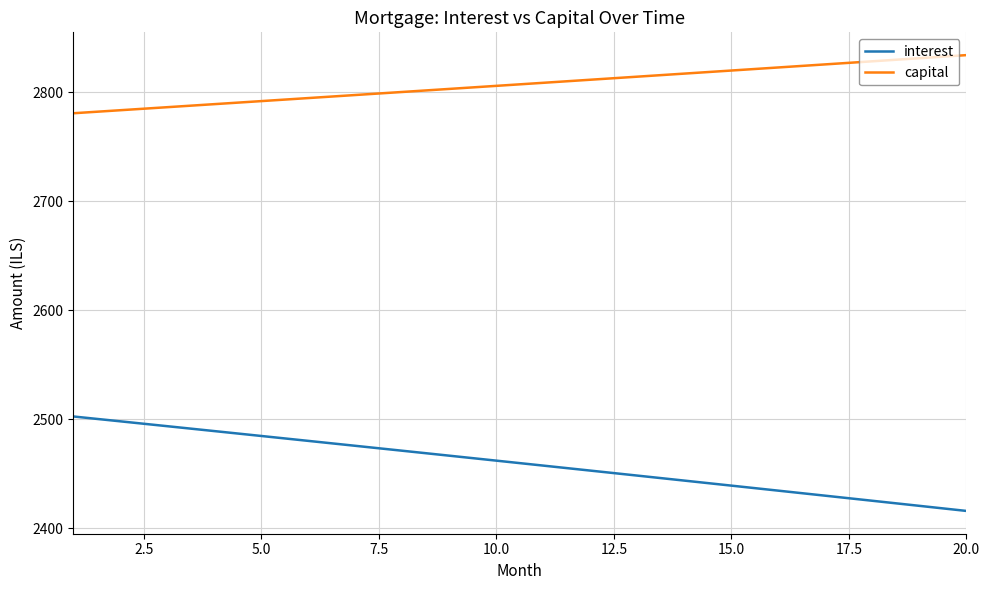

What is the difference between the maximum and minimum values in the interest series?

86.6